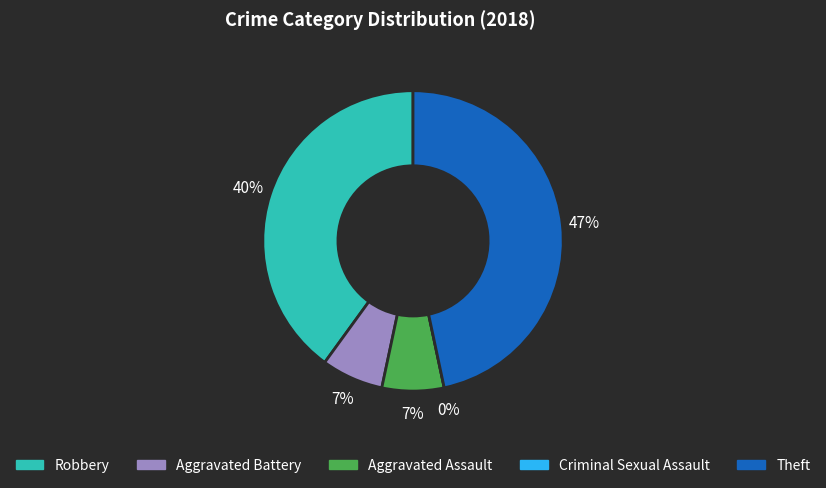

Is there a majority slice in this chart?

No